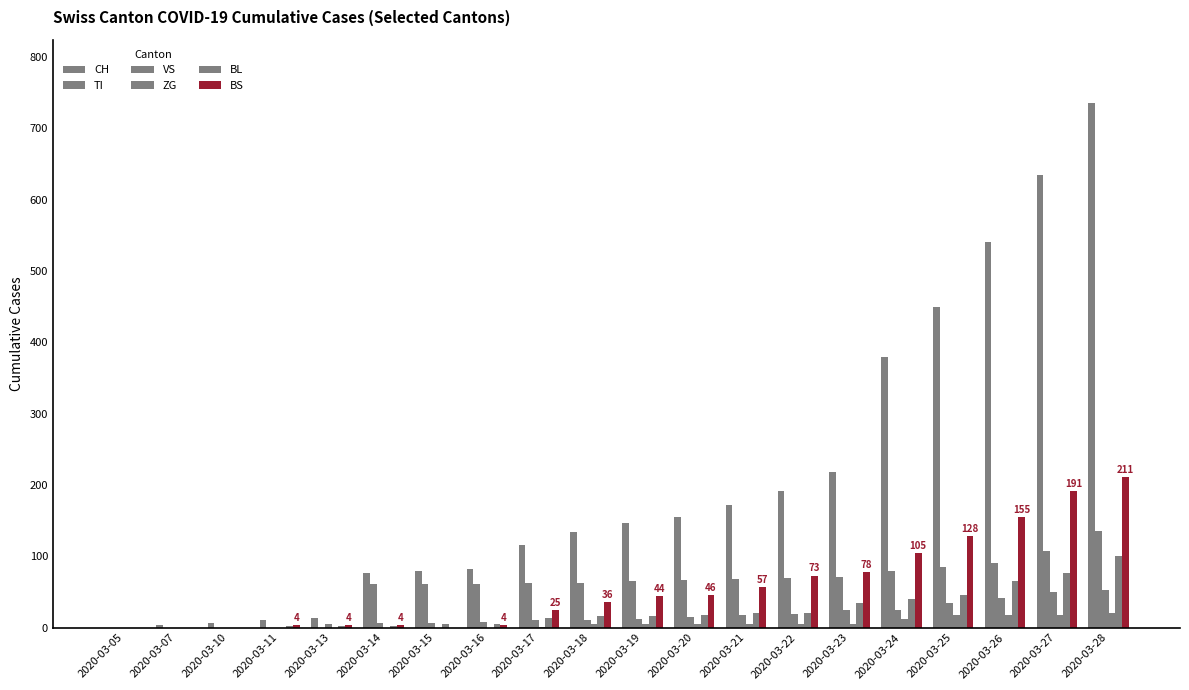

Count the number of data series in this chart.

6